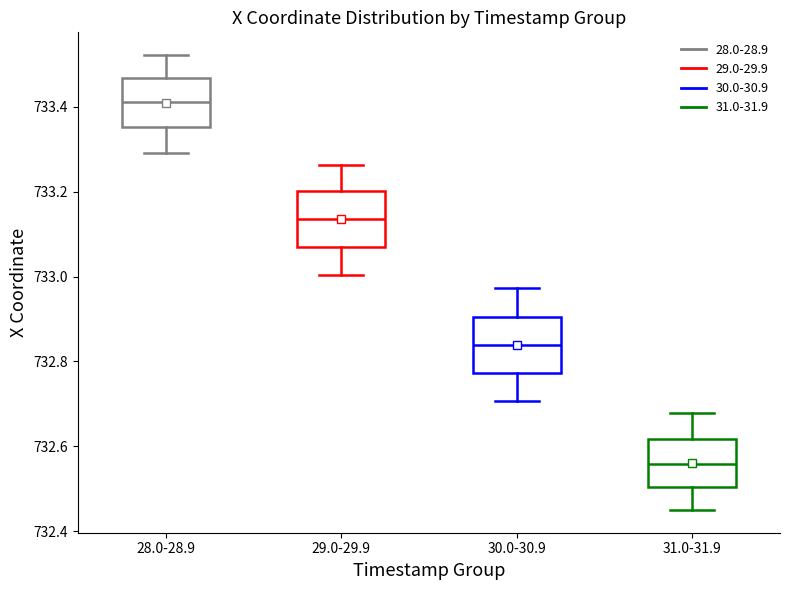

Reading left to right, transcribe this box plot: for each box, give where its median line is, the range the box spans, and where its two whiskers end, as read against the y-axis. The values are not printed on the chart, so give them approximately, as read against the axis.

28.0-28.9: median 733.42, box 733.36 to 733.46, whiskers 733.30 to 733.52
29.0-29.9: median 733.14, box 733.08 to 733.20, whiskers 733.00 to 733.26
30.0-30.9: median 732.84, box 732.78 to 732.90, whiskers 732.70 to 732.98
31.0-31.9: median 732.56, box 732.50 to 732.62, whiskers 732.46 to 732.68